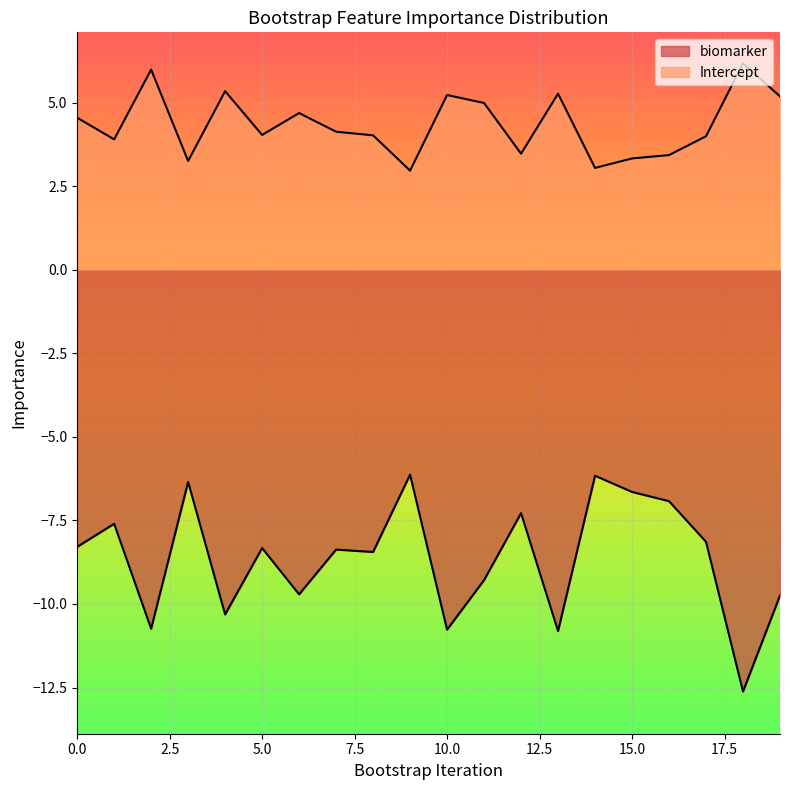

Reading left to right, what are all the values shown in this chart?

biomarker: -8.3	-7.6	-10.7	-6.4	-10.3	-8.3	-9.7	-8.4	-8.4	-6.1	-10.8	-9.3	-7.3	-10.8	-6.2	-6.6	-6.9	-8.1	-12.6	-9.7
Intercept: 4.5	3.9	6.0	3.3	5.3	4.0	4.7	4.1	4.0	3.0	5.2	5.0	3.5	5.3	3.0	3.3	3.4	4.0	6.2	5.2